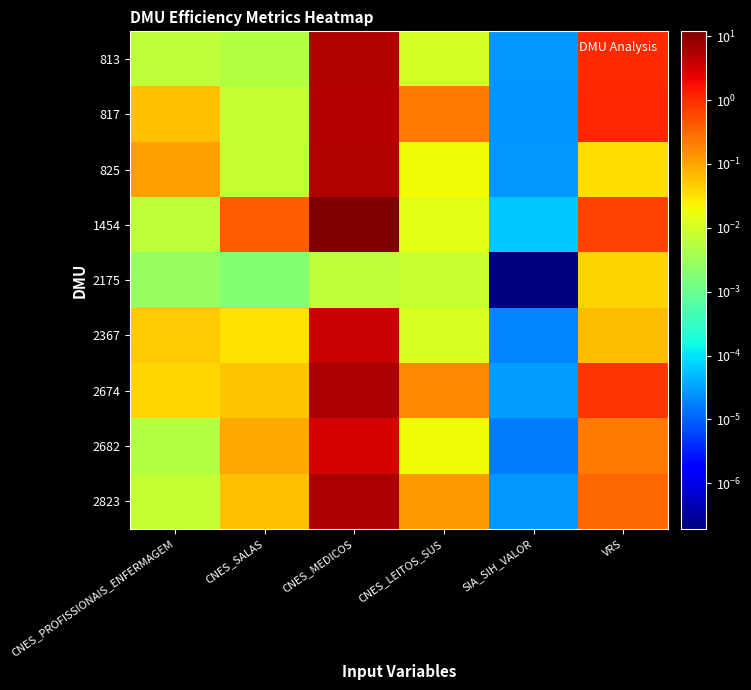

At CNES_MEDICOS, list the series in order from largest to smallest.

1454, 2674, 2823, 813, 825, 817, 2367, 2682, 2175